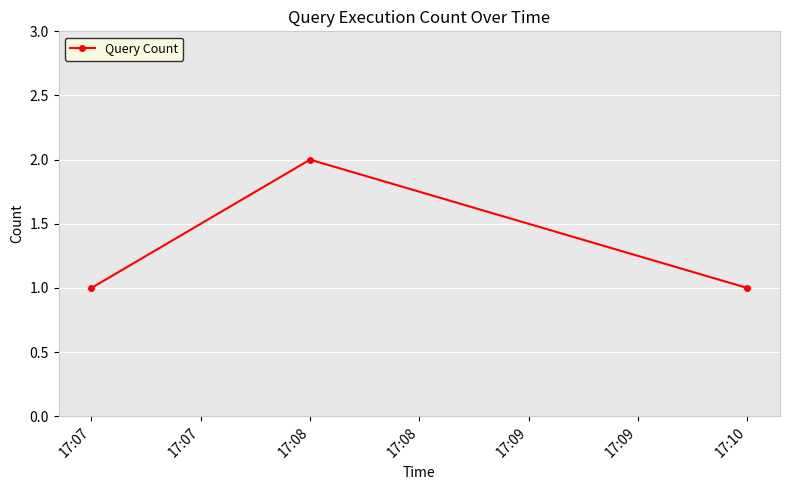

Which has a higher value, 17:07 or 17:08?

17:08